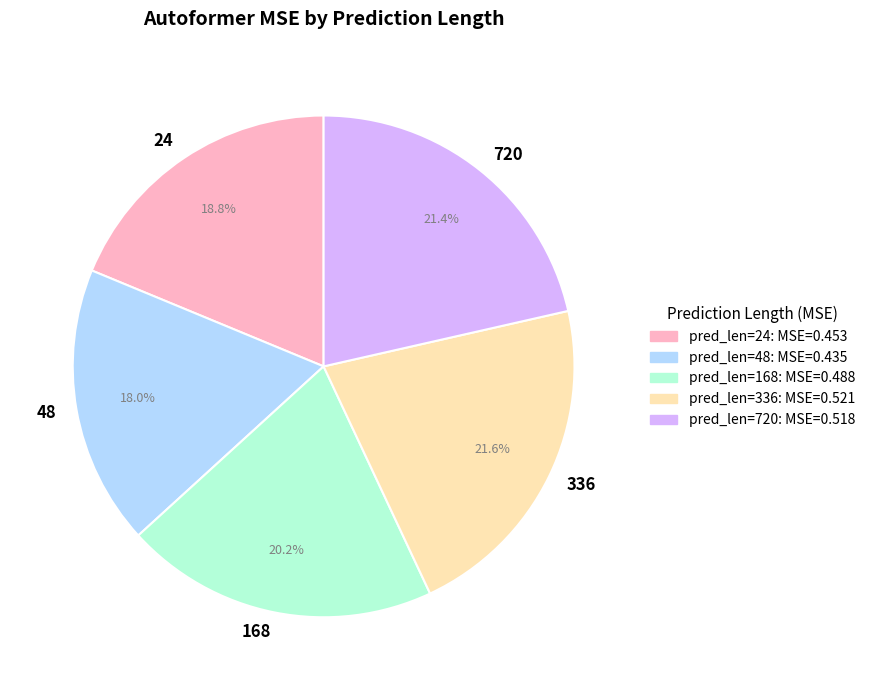

Count the number of slices in the pie.

5